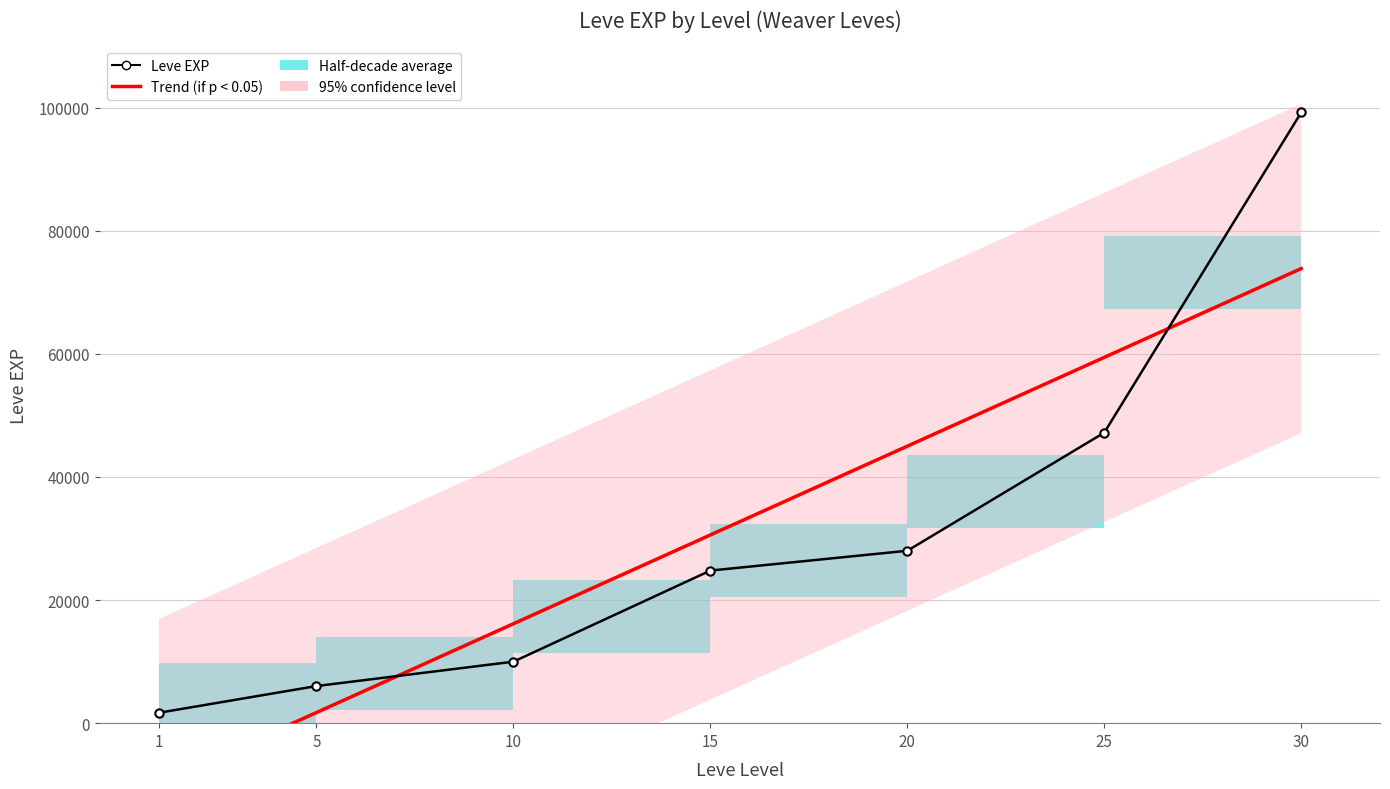

The chart shows a value of 24790 at 15. True or false?

True